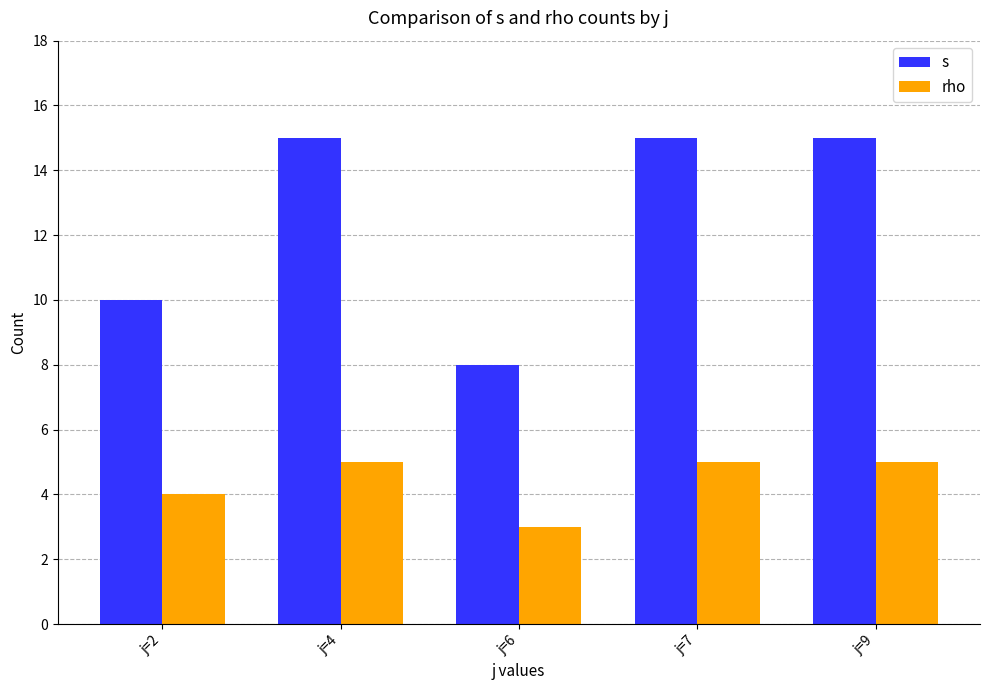

Rank the series by their maximum value, from highest to lowest.

s, rho